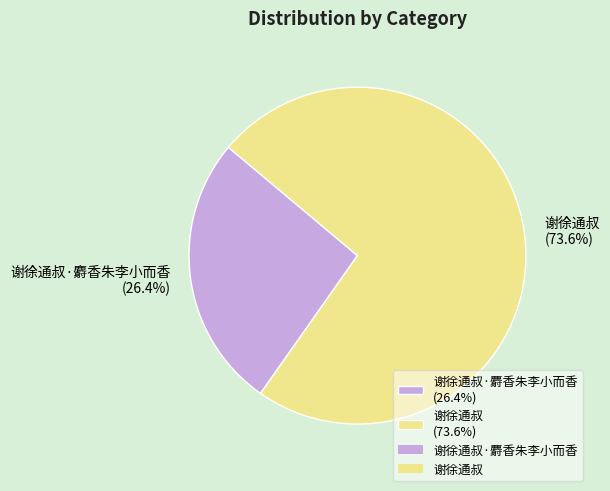

How much of the chart is everything except 谢徐通叔 (73.6%)?

26.4%